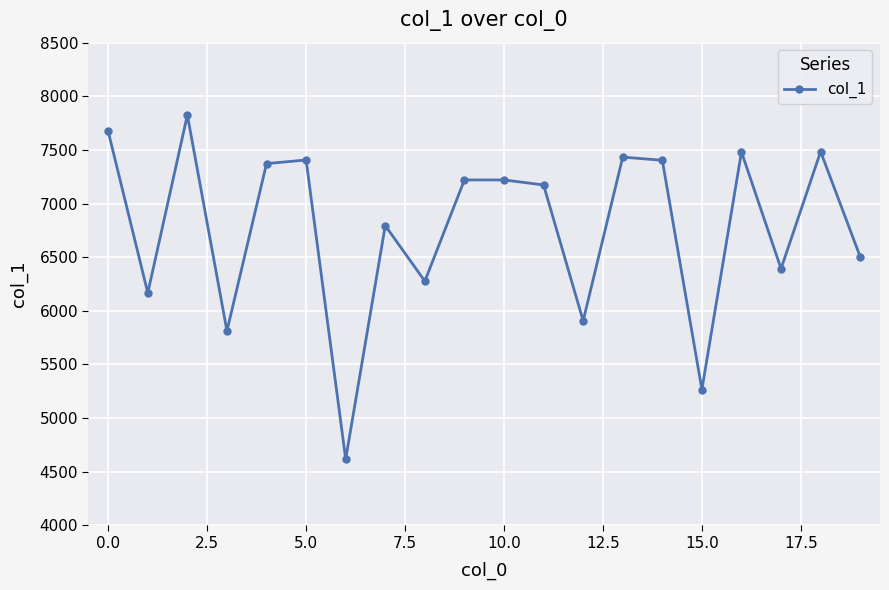

What is the difference between the maximum and minimum values?

3209